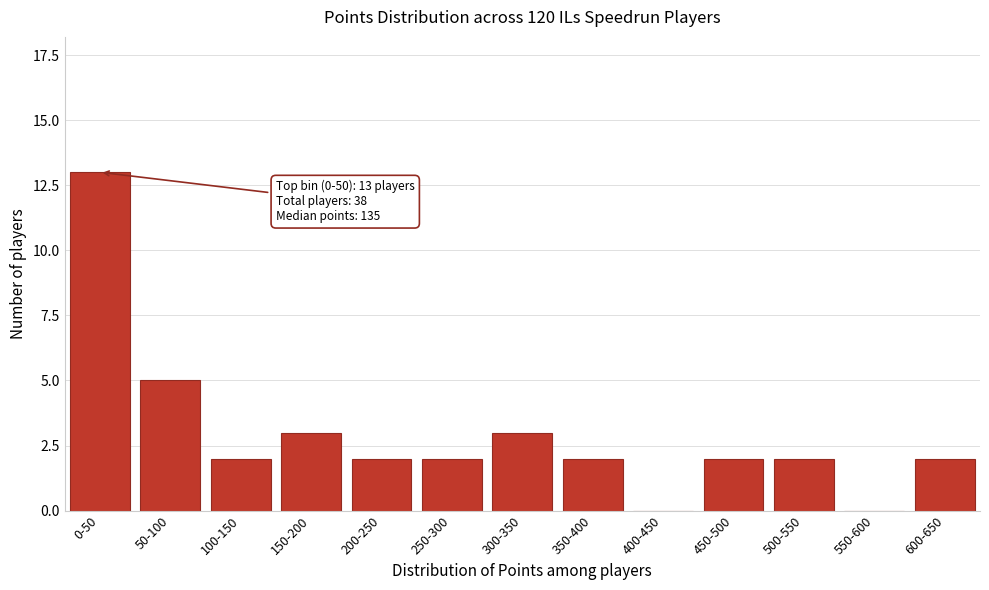

Reading left to right, transcribe all the data shown in this chart.

0-50=13	50-100=5	100-150=2	150-200=3	200-250=2	250-300=2	300-350=3	350-400=2	400-450=0	450-500=2	500-550=2	550-600=0	600-650=2